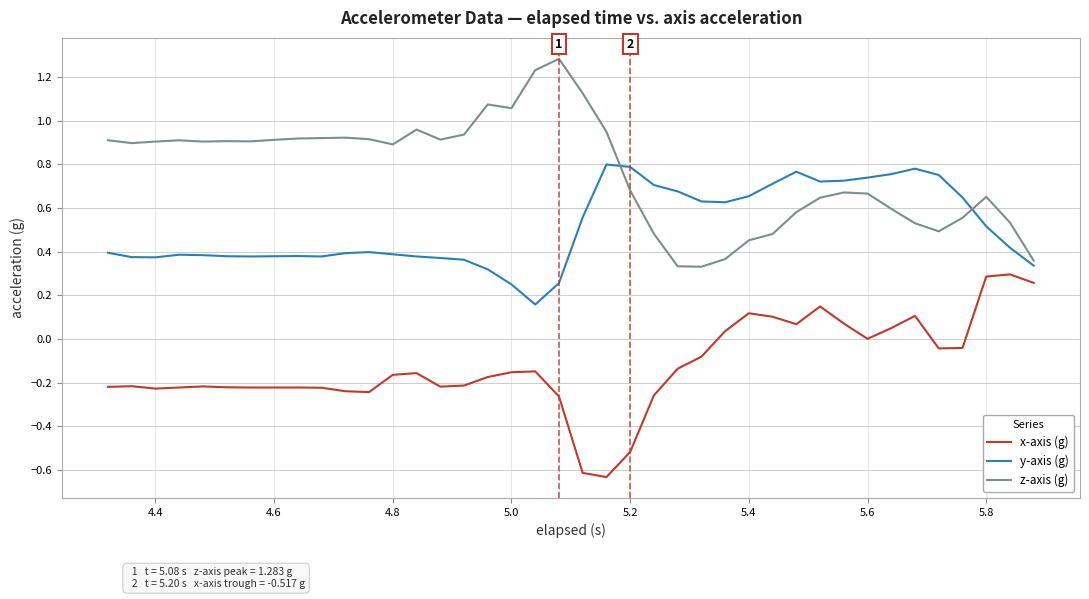

What is the greatest value displayed?

1.3